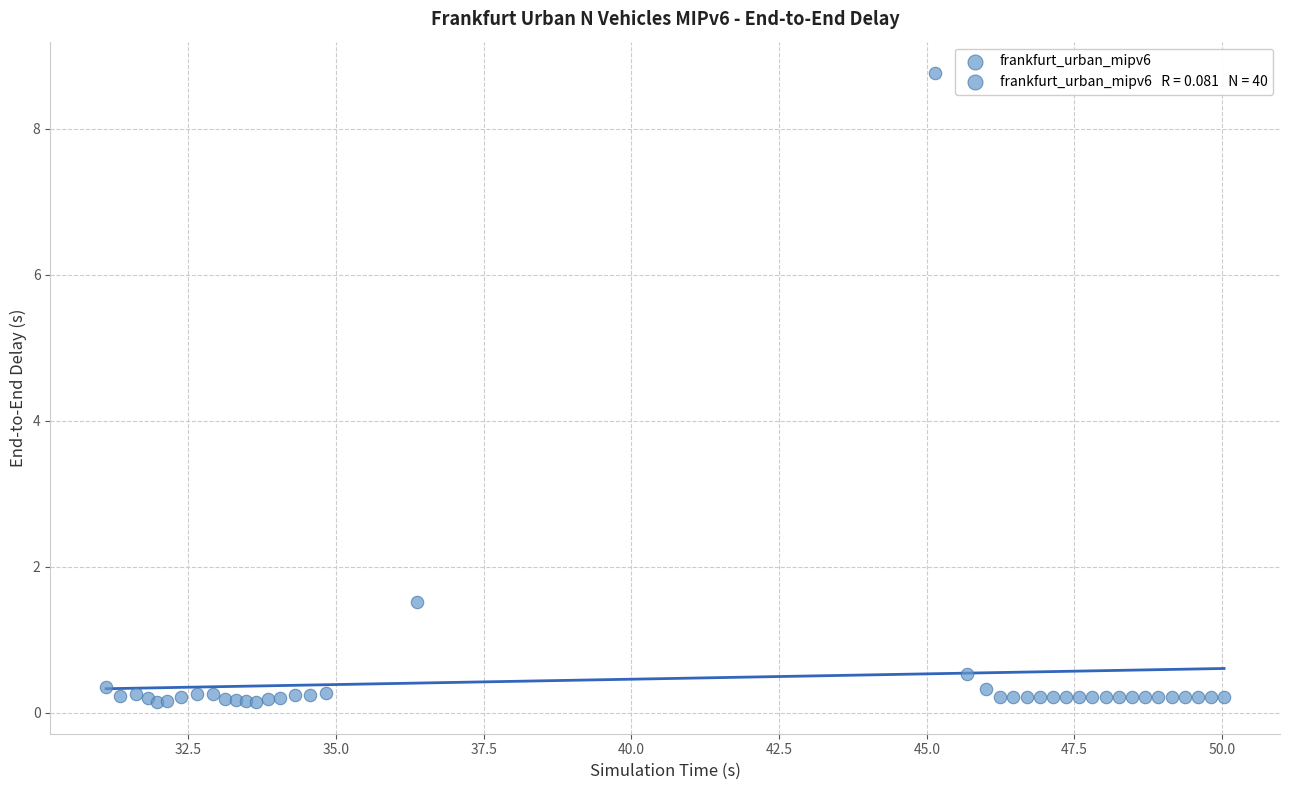

What Y value in the scatter plot is closest to 4?

1.5